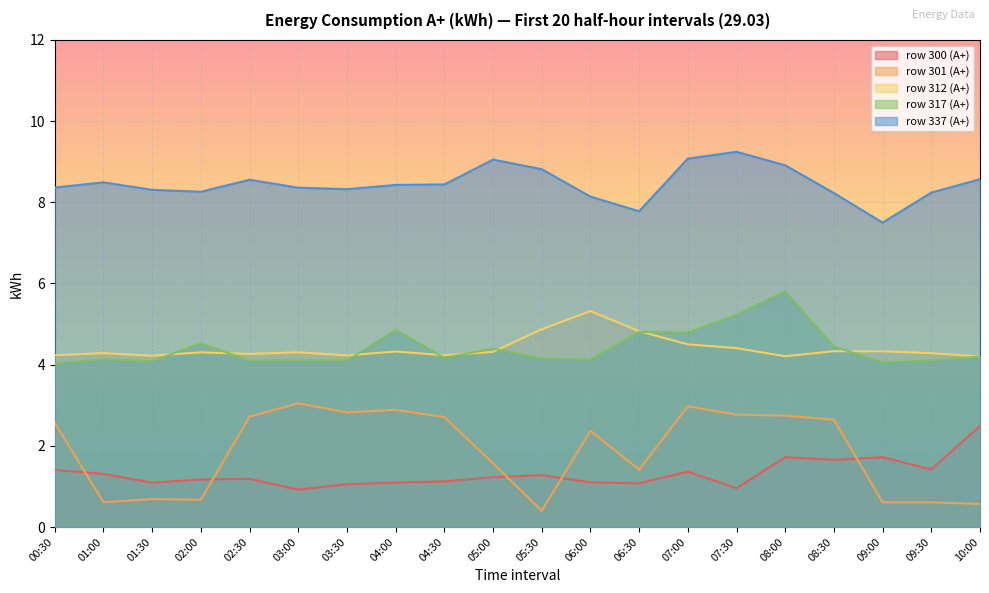

True or false: row 317 (A+) and row 300 (A+) cross at least once.

False